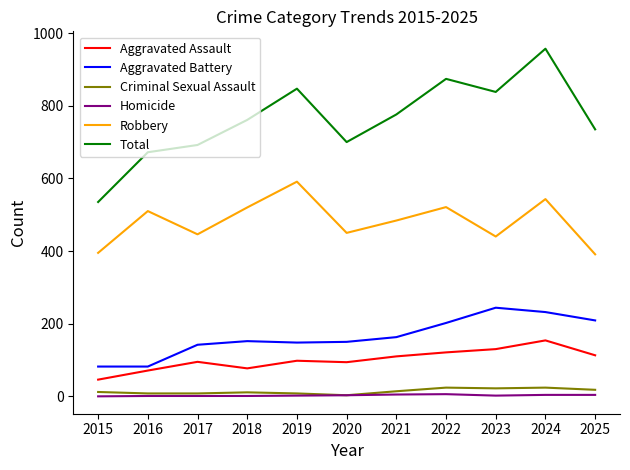

What is the difference between the Aggravated Battery values at 2025 and 2022?

7